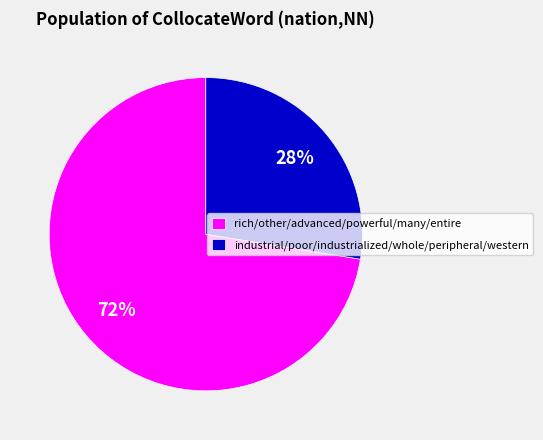

What percentage is the industrial/poor/industrialized/whole/peripheral/western slice, to the nearest percent?

28%